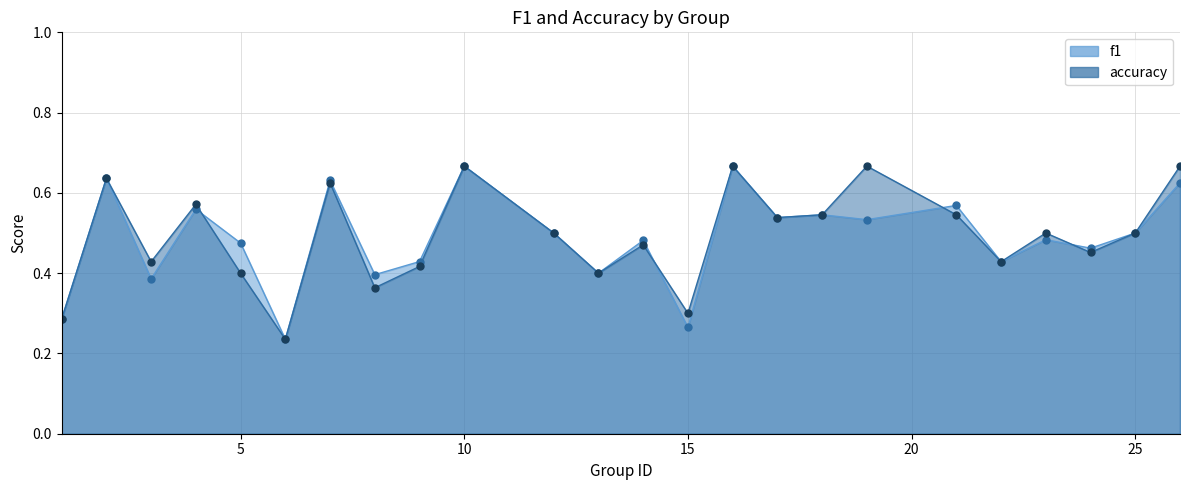

List the series in order of their overall mean, highest first.

accuracy, f1